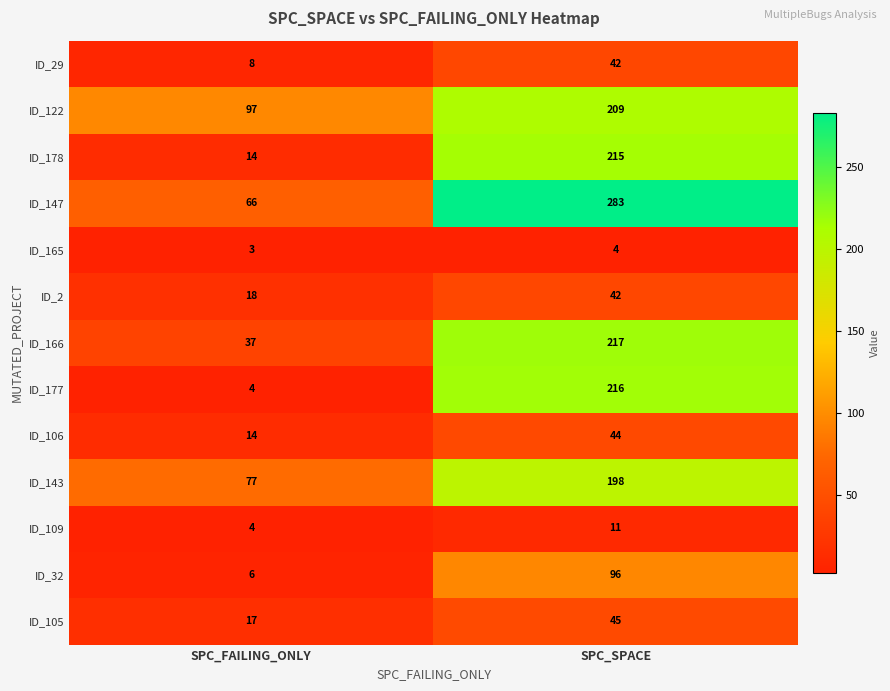

List the labels in order of ID_2 value, smallest first.

SPC_FAILING_ONLY, SPC_SPACE